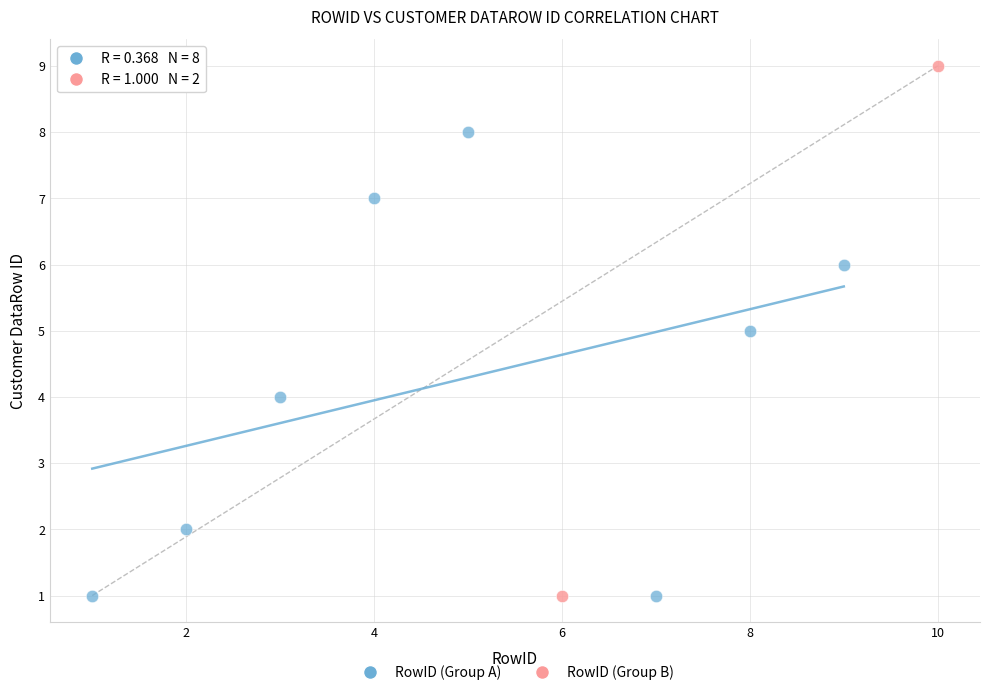

What are all the series names shown in the legend?

RowID (Group A), RowID (Group B)